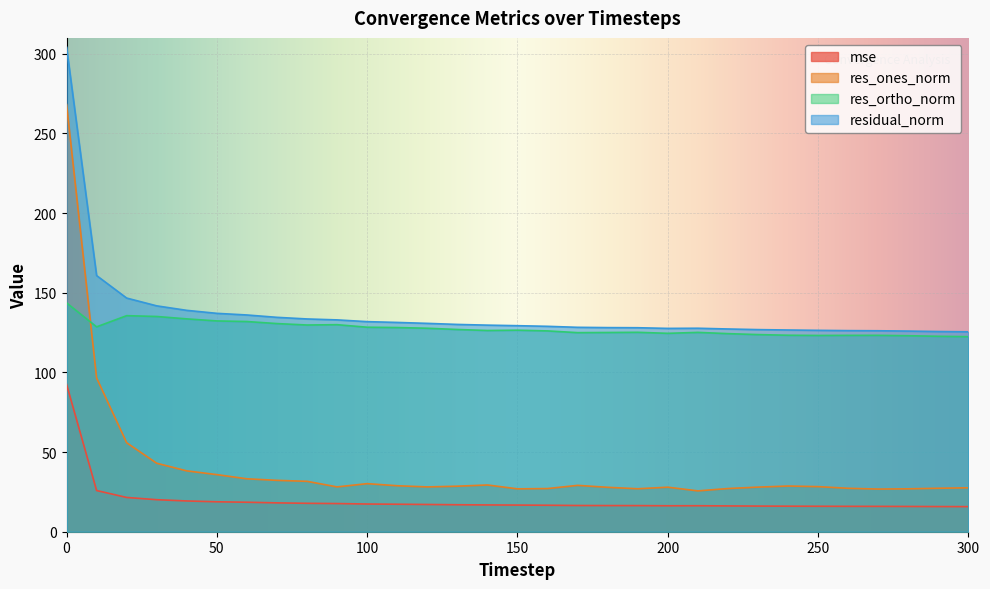

Where is the first local minimum for res_ortho_norm?

10